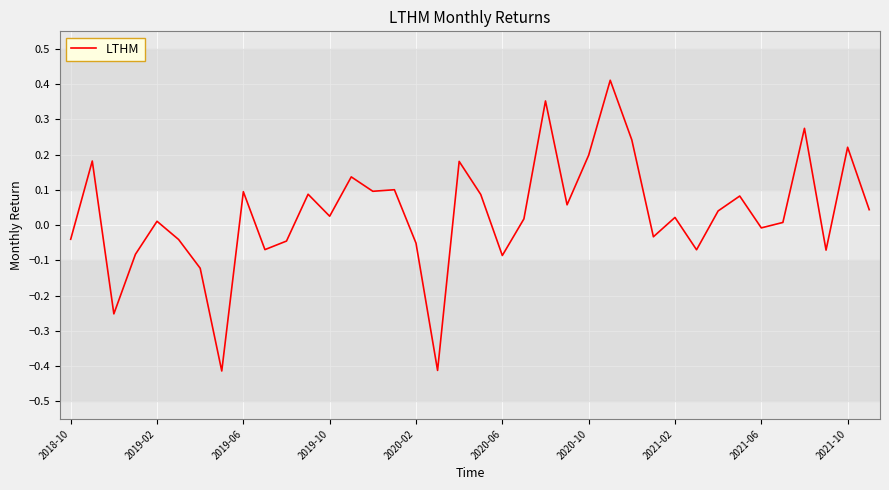

What is the difference between the maximum and minimum values?

0.8